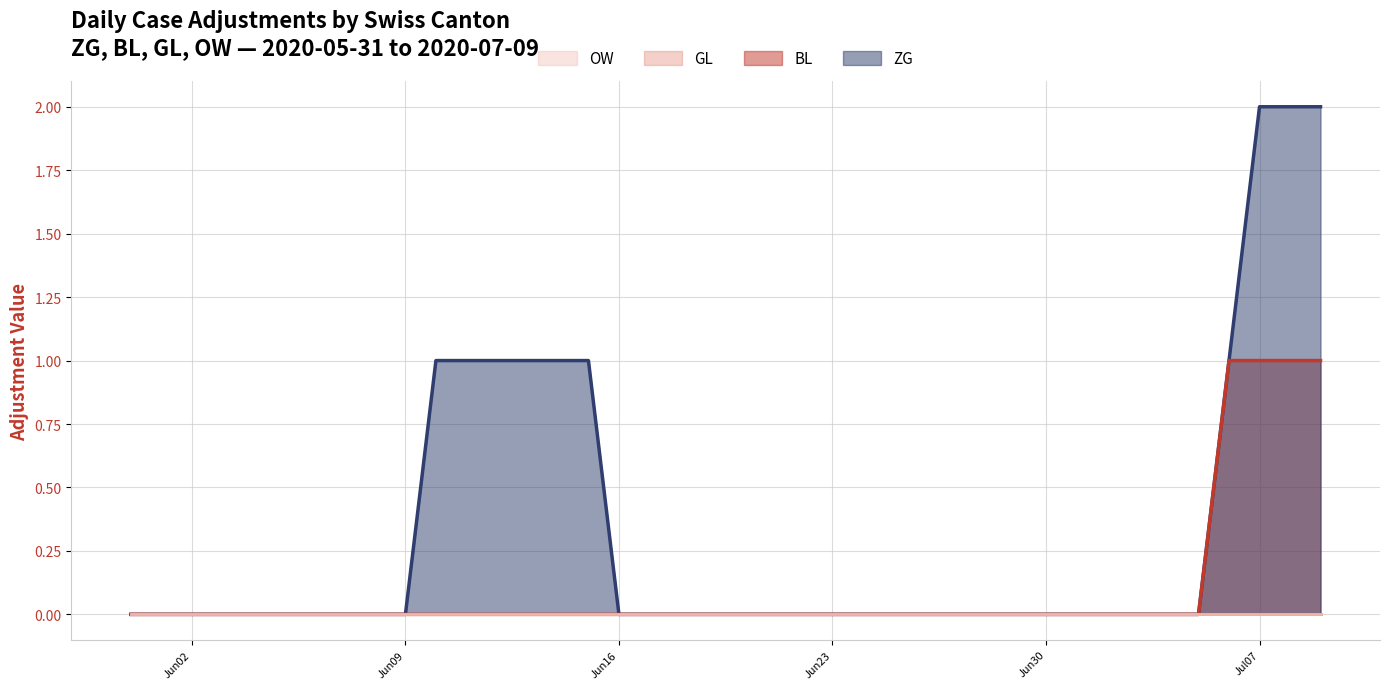

Does the chart display data point markers on the line(s)?

No